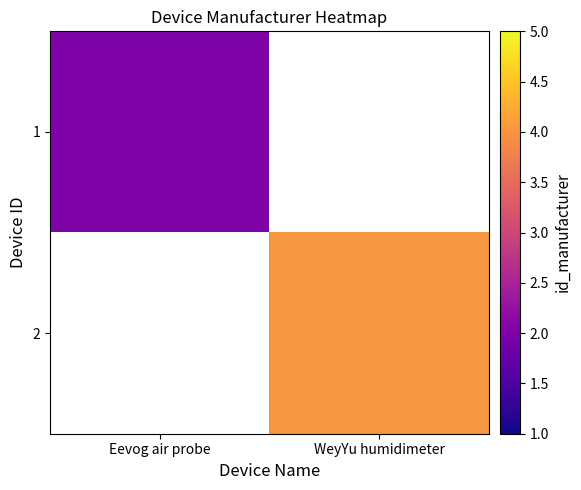

The value of 2 at WeyYu humidimeter is 5.5. True or false?

False